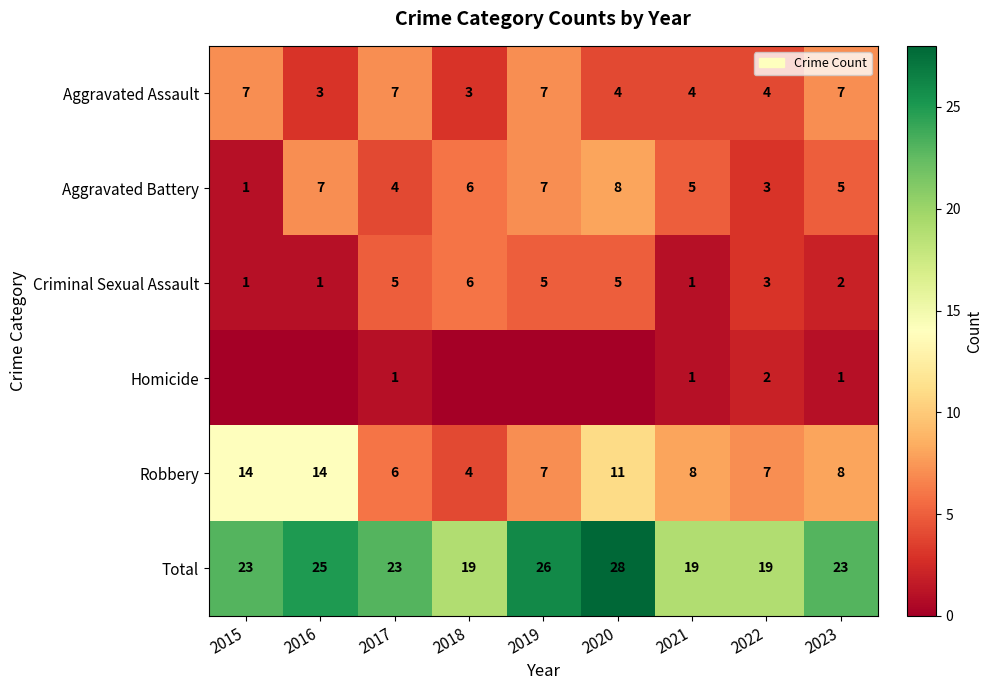

What is the difference between the Robbery values at 2021 and 2015?

6